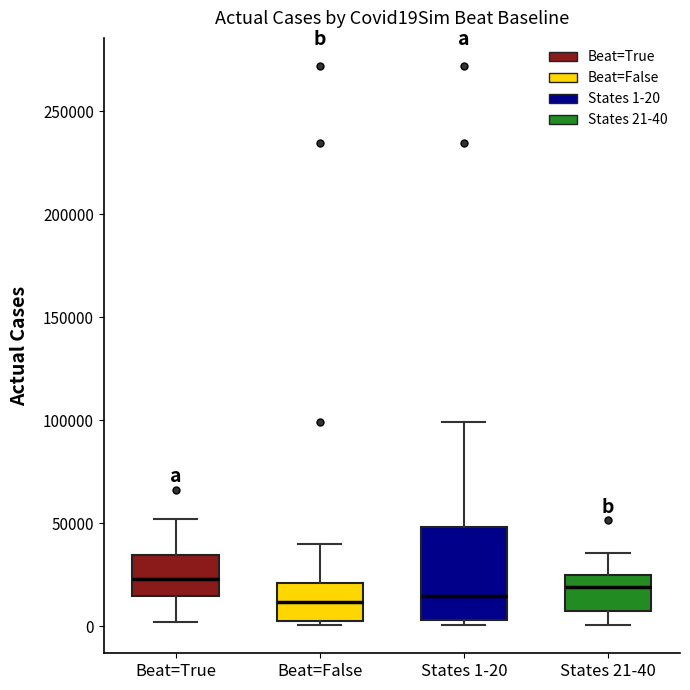

Reading left to right, read every box against the y-axis: the position of its median line, the range the box covers, and the ends of its whiskers. The values are not printed on the chart, so give them approximately, as read against the axis.

Beat=True: median 25000, box 15000 to 35000, whiskers 0 to 50000
Beat=False: median 10000, box 5000 to 20000, whiskers 0 to 40000
States 1-20: median 15000, box 5000 to 50000, whiskers 0 to 100000
States 21-40: median 20000, box 5000 to 25000, whiskers 0 to 35000